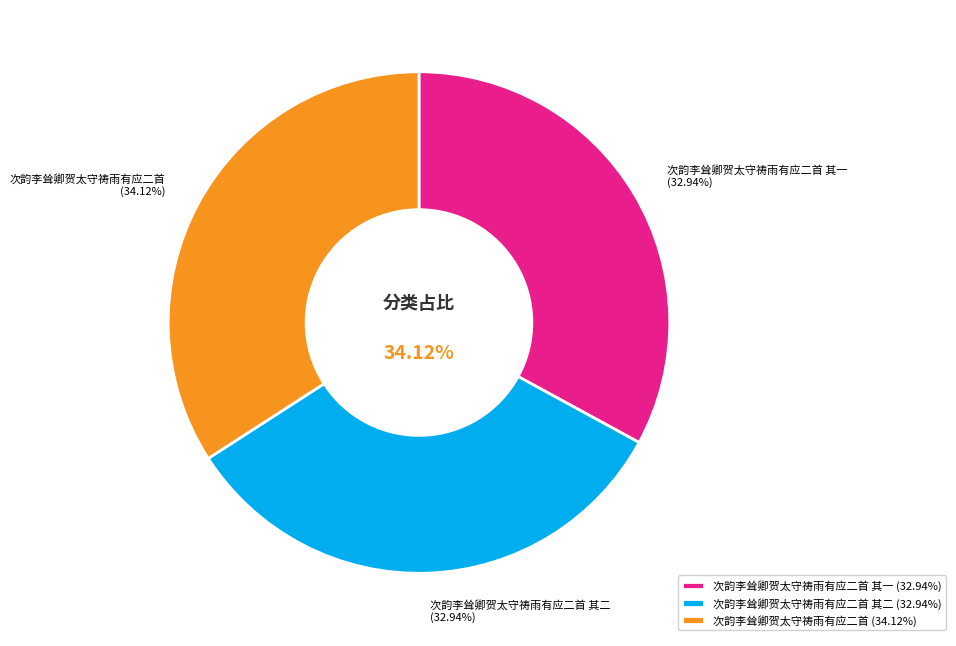

Does any single category account for the majority?

No